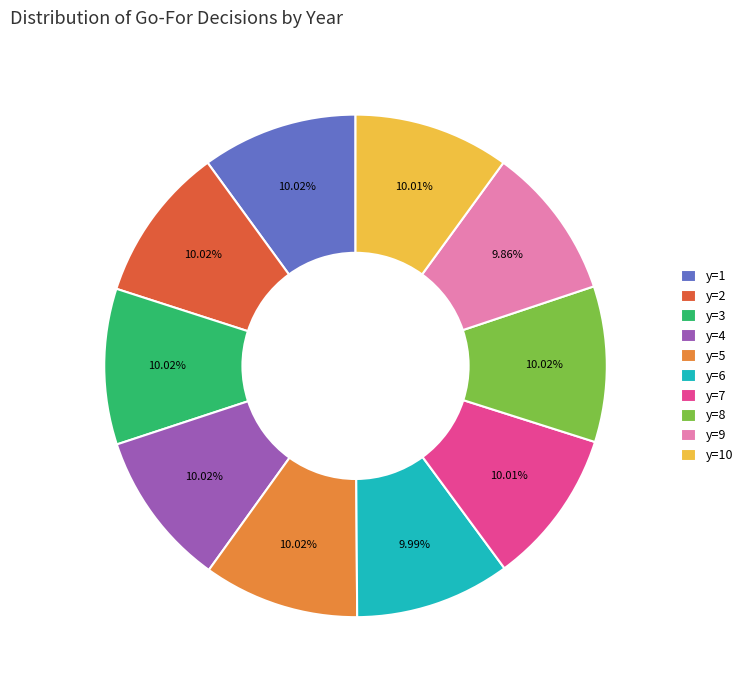

Approximately how many times larger is the value at y=3 compared to y=1?

1.0